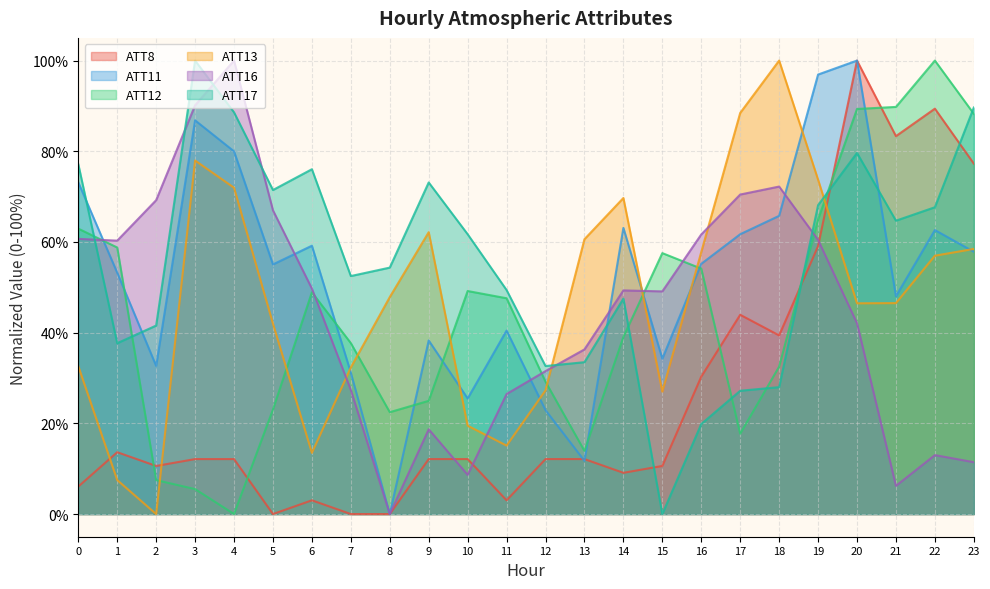

What is the difference between the second highest and minimum values in the ATT12 series?

89.8